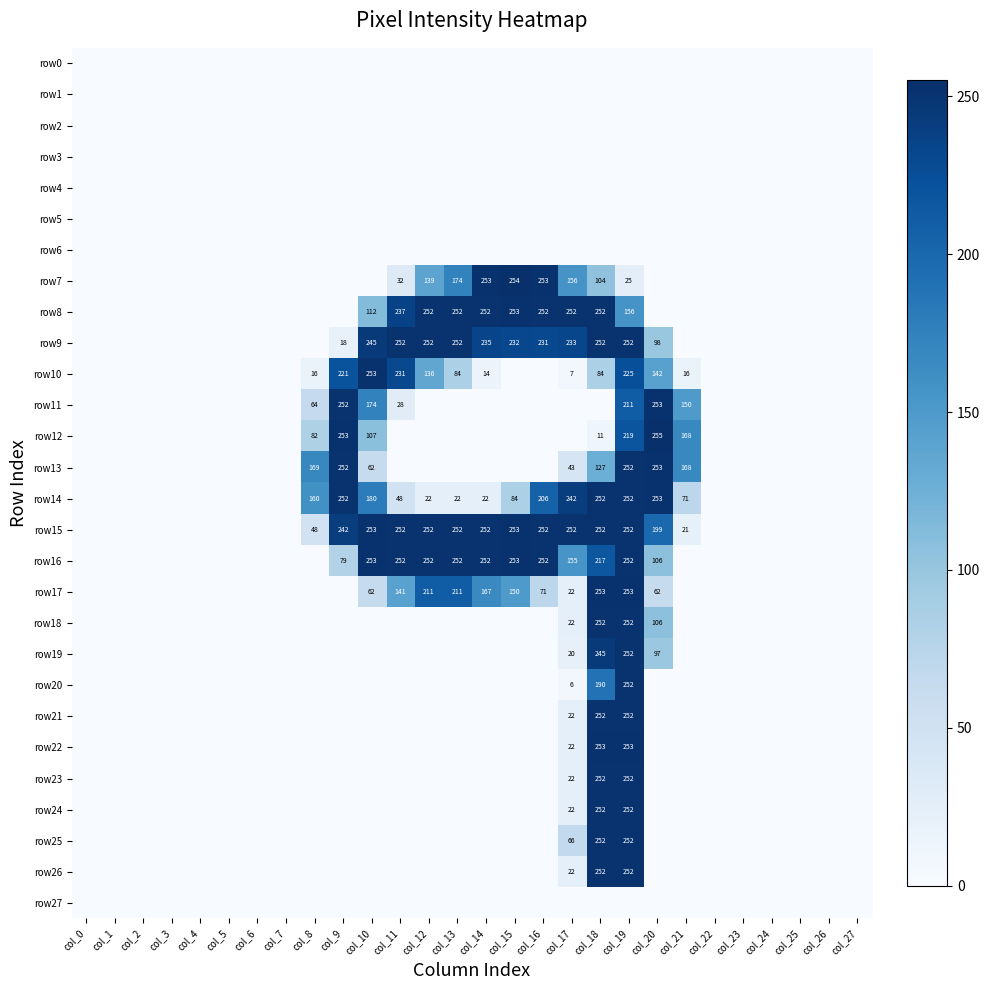

Is it true that row24 equals 252 at col_19?

True